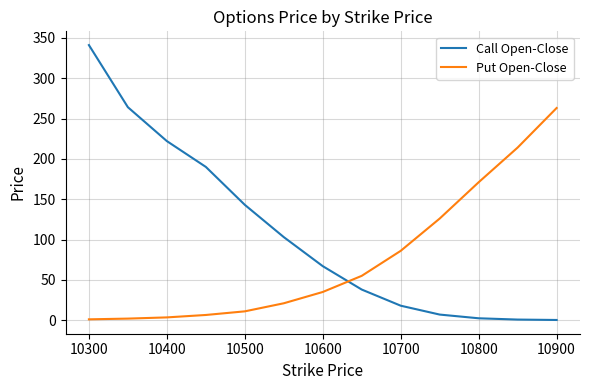

List the series in order of their peak value, highest first.

Call Open-Close, Put Open-Close